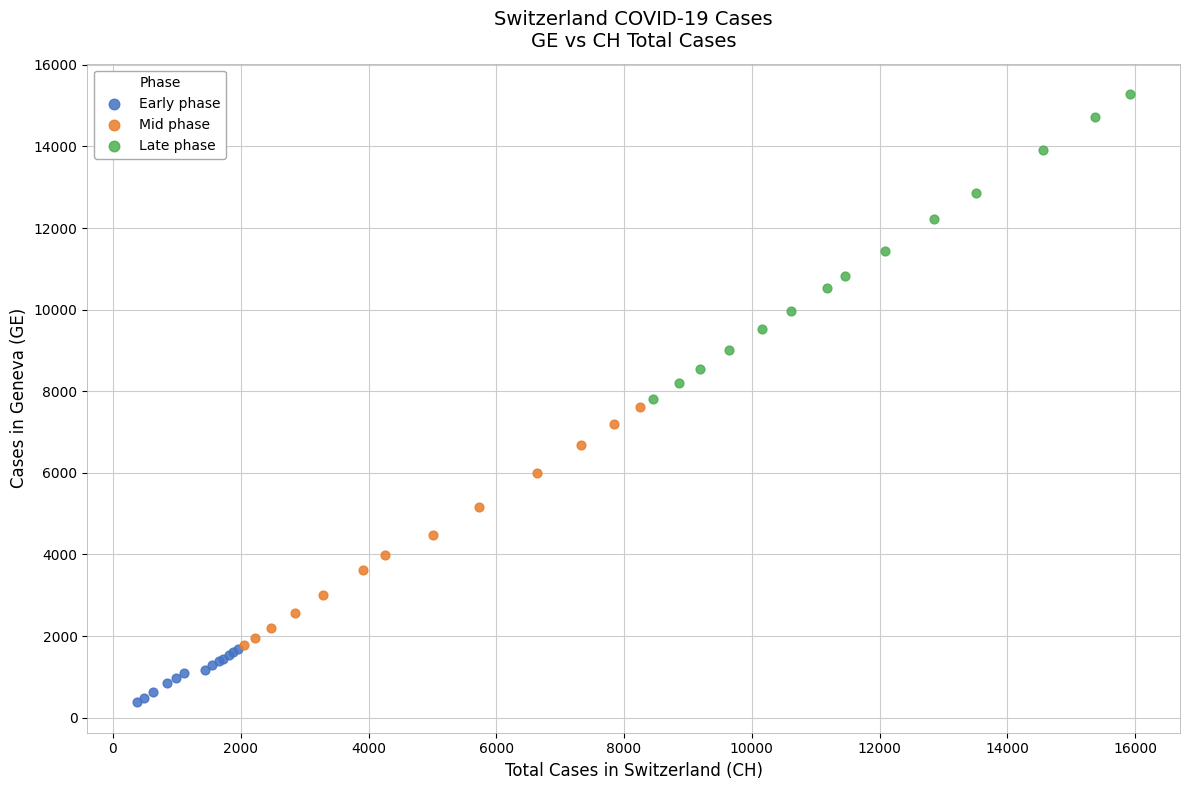

Which series has the largest Y range (max minus min)?

Late phase